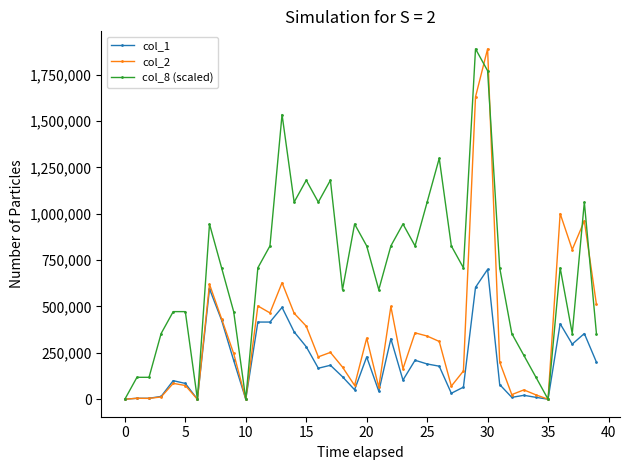

List the series in order of their overall mean, highest first.

col_8 (scaled), col_2, col_1